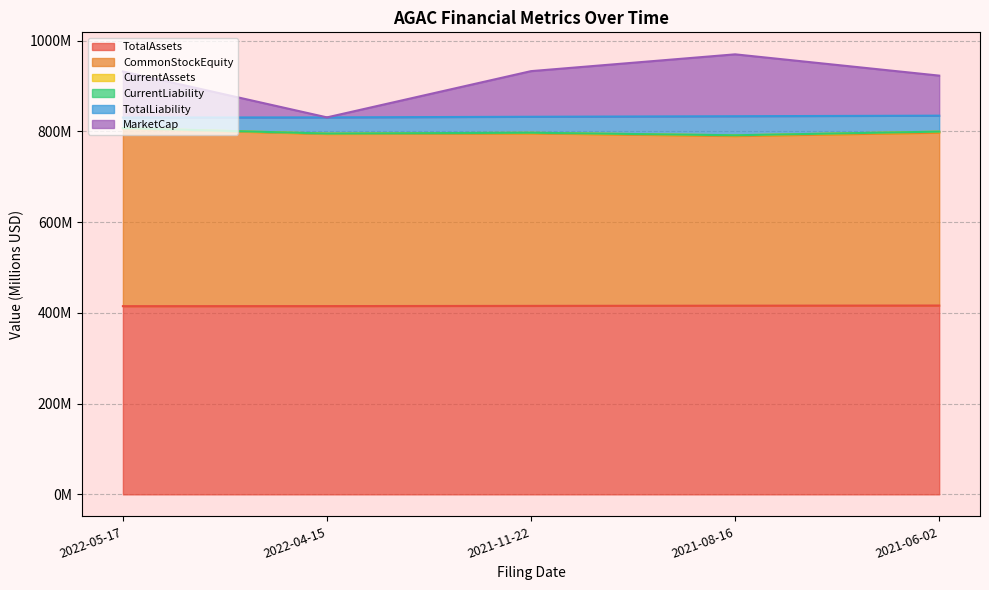

The value of CurrentAssets at 2021-11-22 is 1302.9. True or false?

False